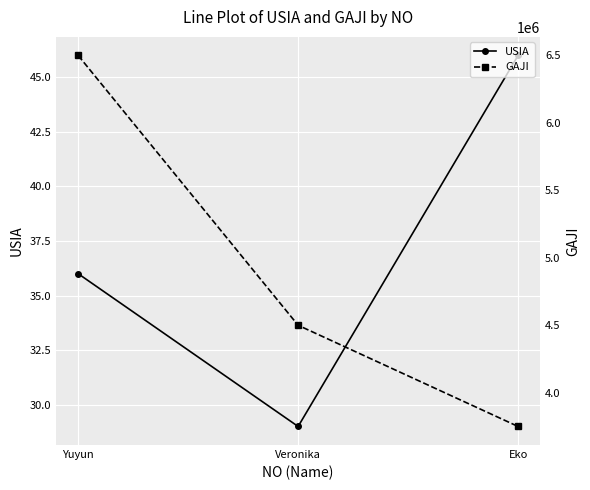

The USIA series shows 20 at Eko. True or false?

False